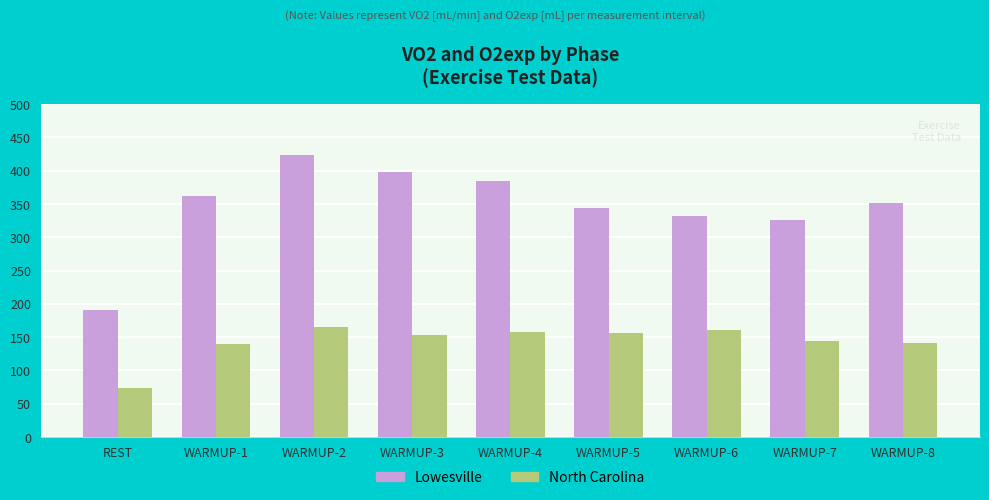

How many series are shown in this chart?

2